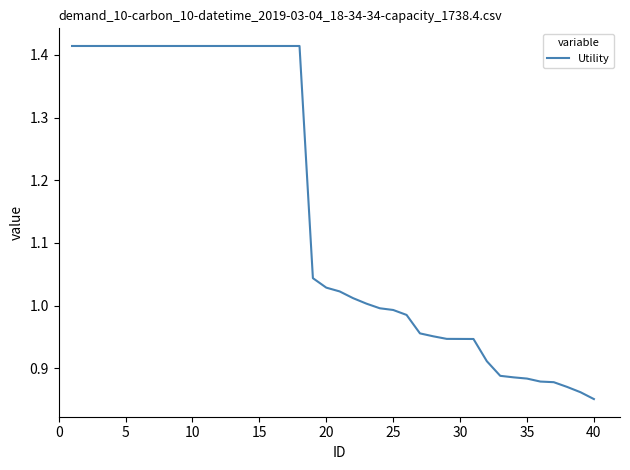

How many values exceed 1?

23